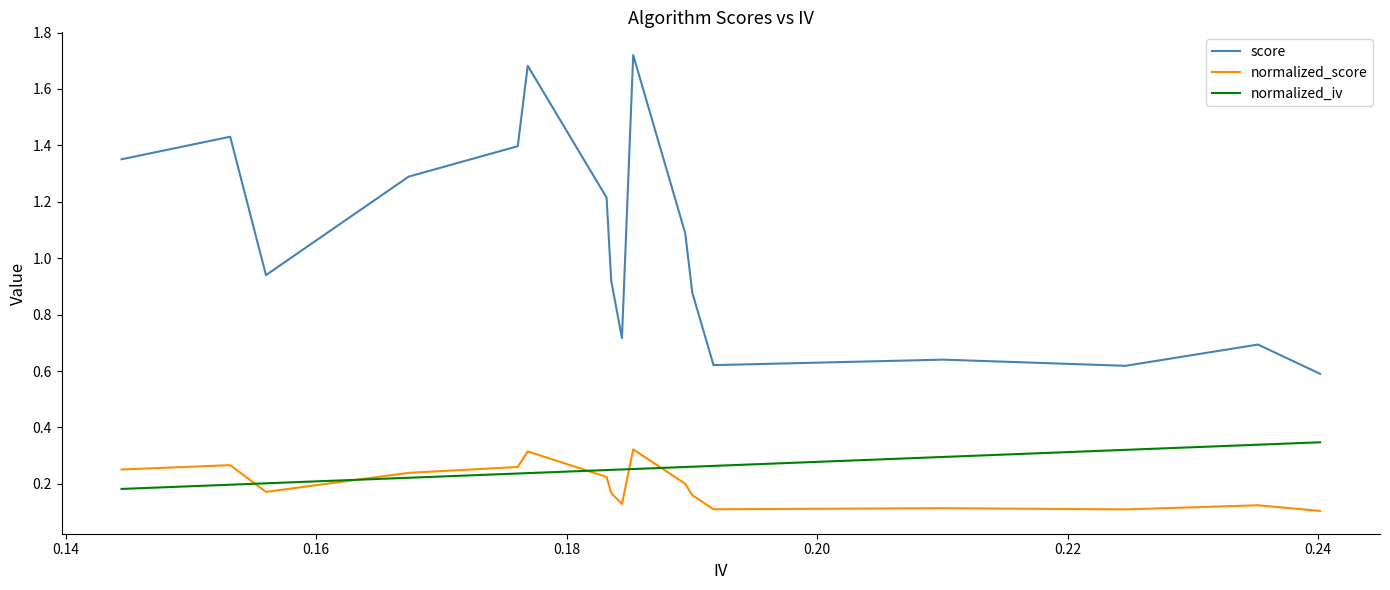

How many interior local valleys does the score series have?

4